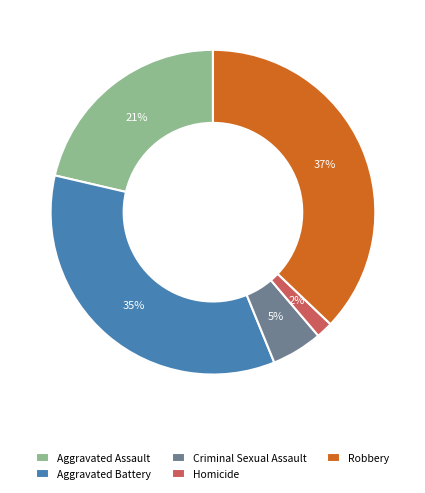

Between Robbery and Criminal Sexual Assault, which is larger?

Robbery